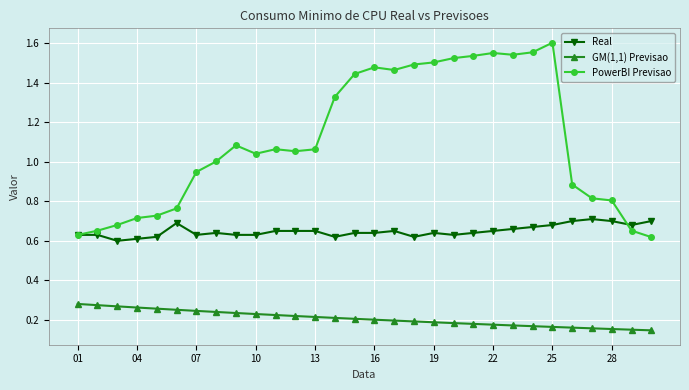

True or false: Real and GM(1,1) Previsao cross at least once.

False